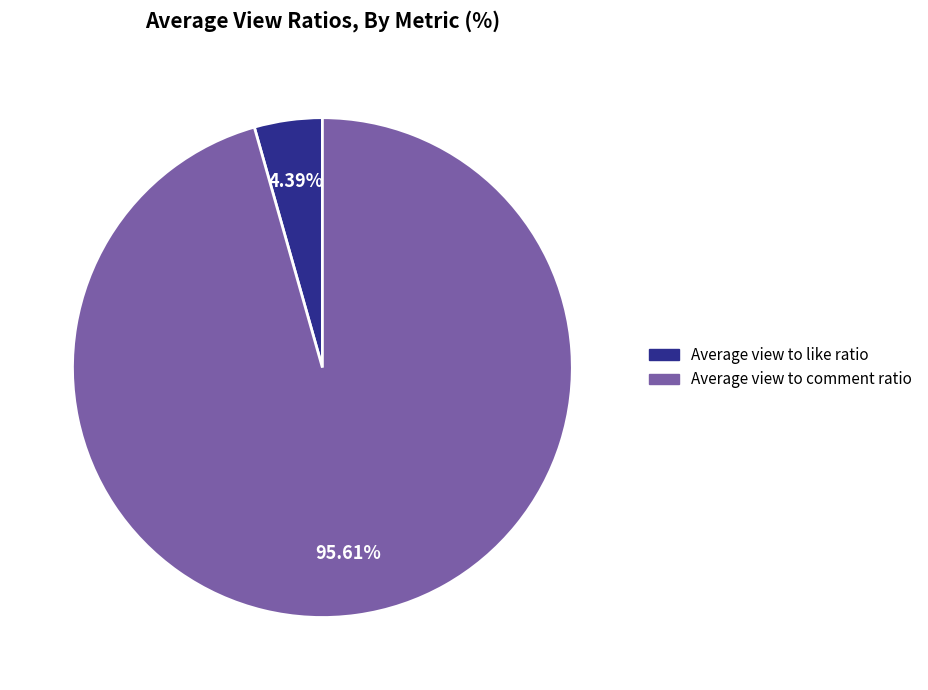

Which category accounts for the majority?

Average view to comment ratio